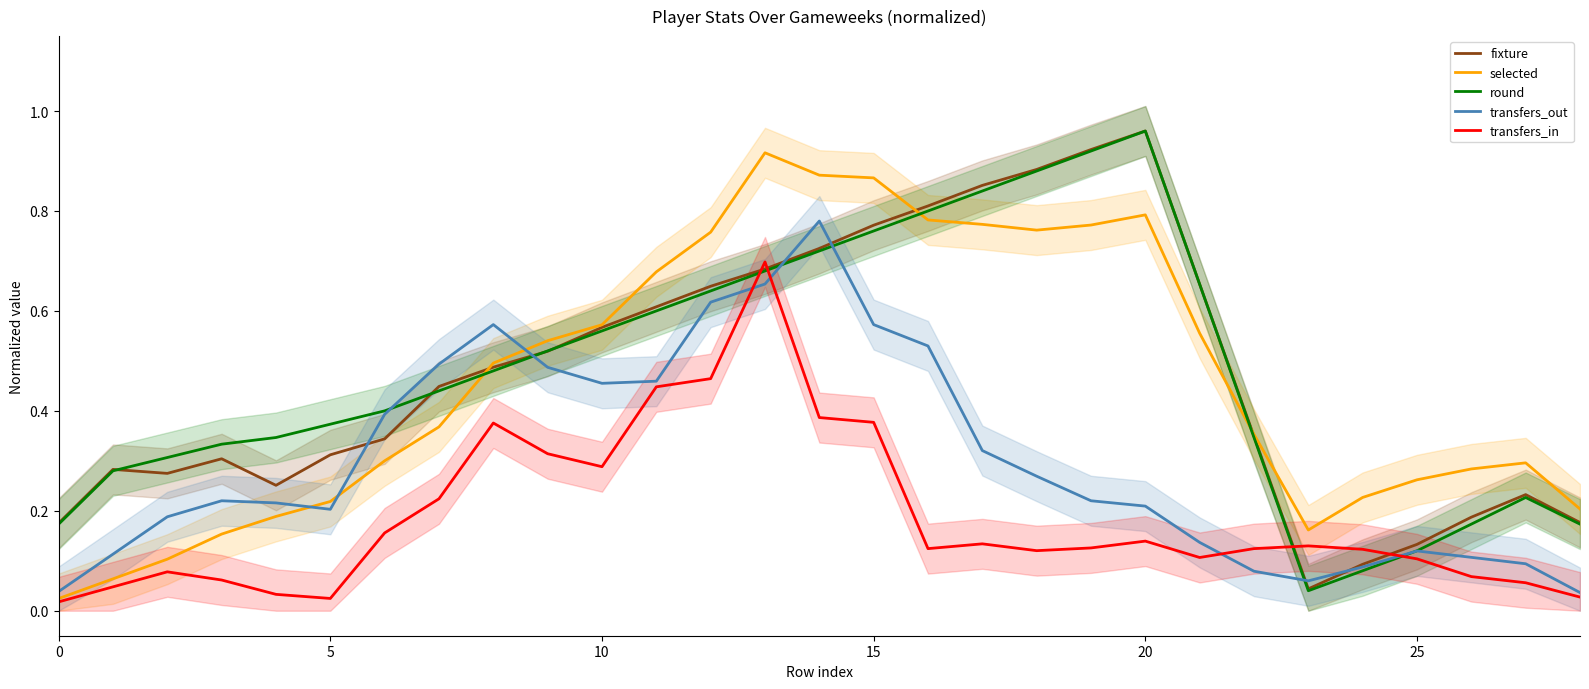

True or false: transfers_in and round intersect in this chart.

True